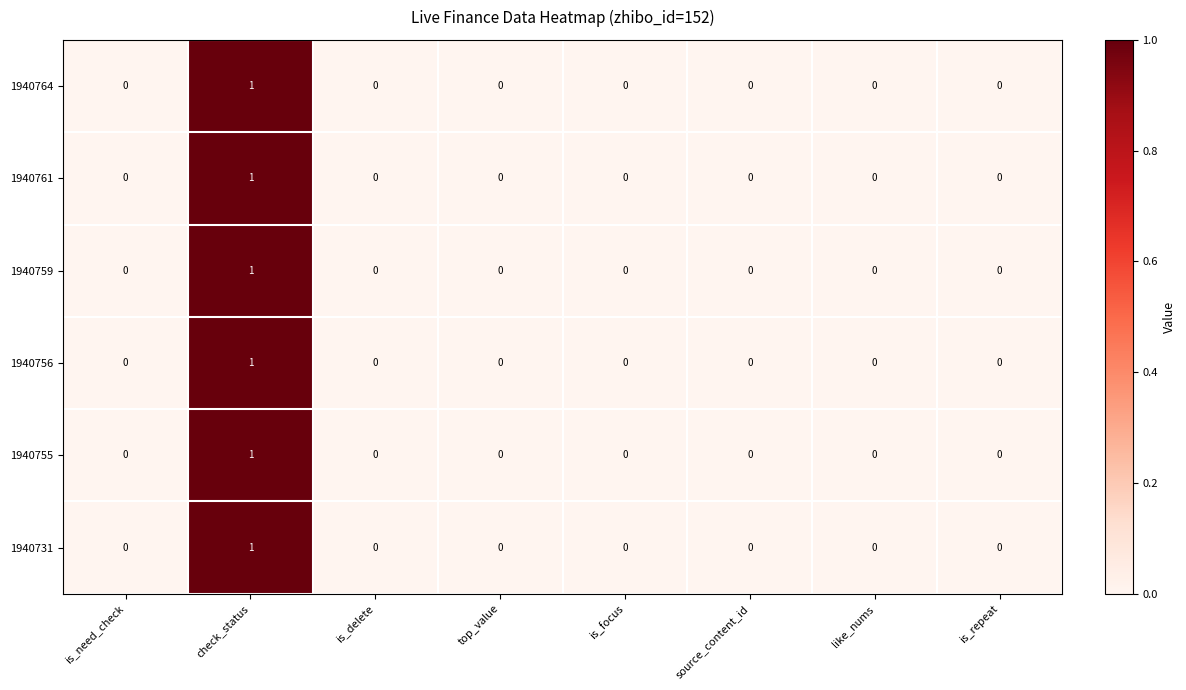

How many 1940756 values are between 0 and 1?

8